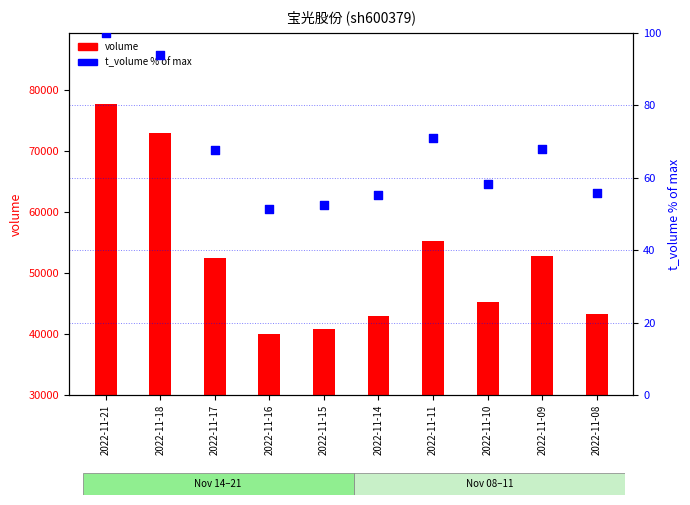

Is the value of volume at 2022-11-08 greater than the value of t_volume % at 2022-11-18?

Yes